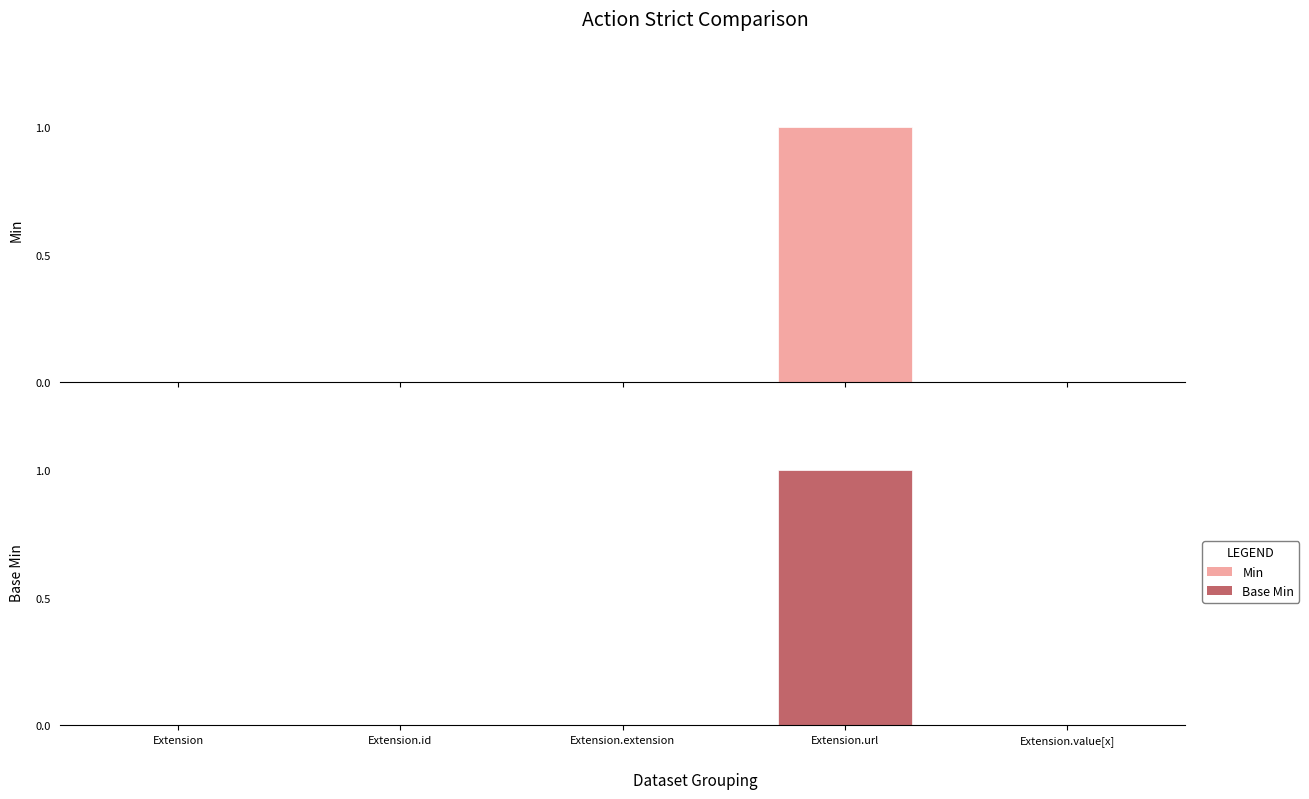

True or false: Base Min has a value of 0 at Extension.

False